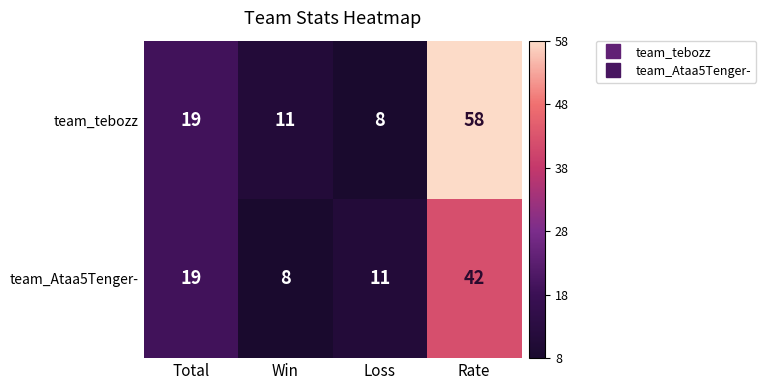

How many values in the team_Ataa5Tenger- series are below 19?

2